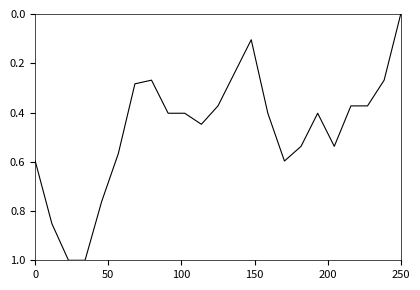

What is the maximum value shown in the chart?

1.0